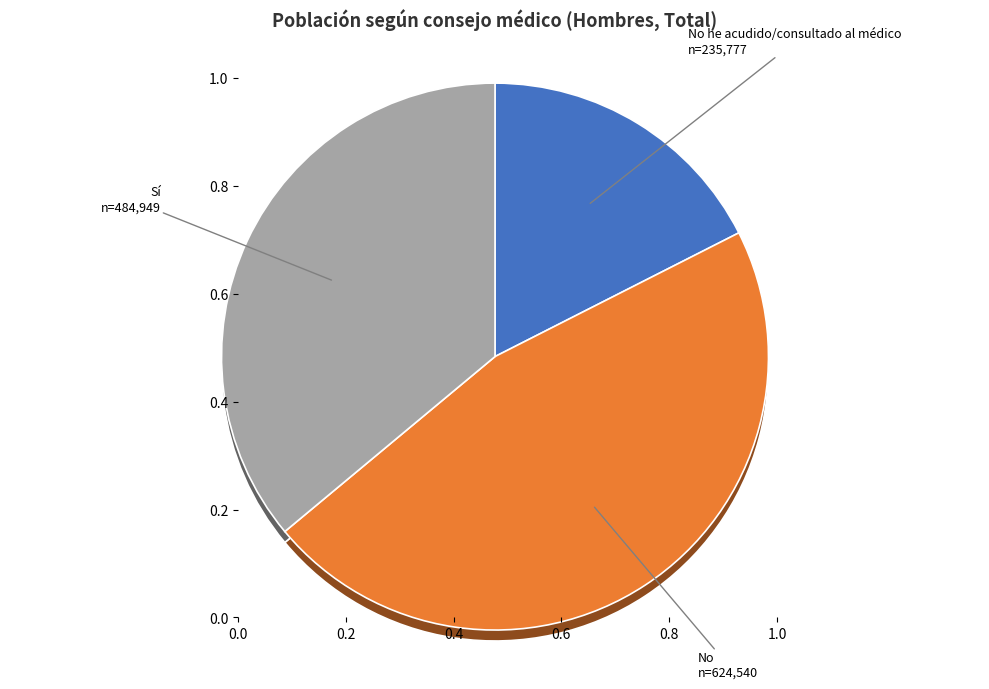

Rank the categories by value from lowest to highest.

No he acudido/consultado al médico, Sí, No